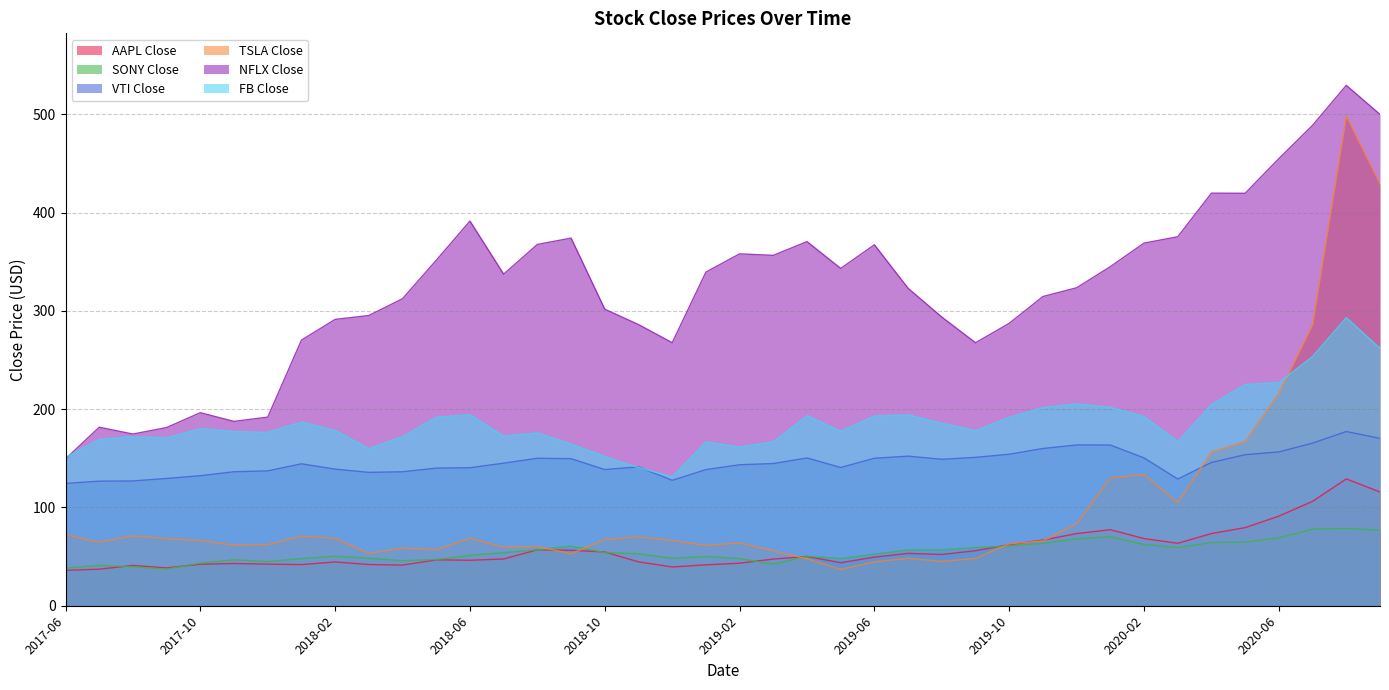

What position from the left is 2020-05?

36